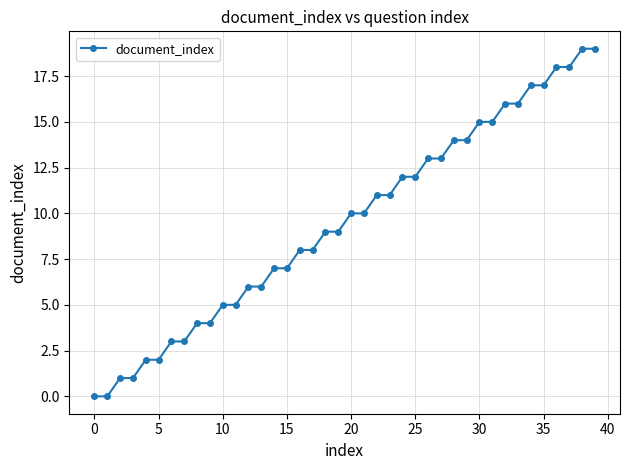

What is the difference between the maximum and second lowest values?

19